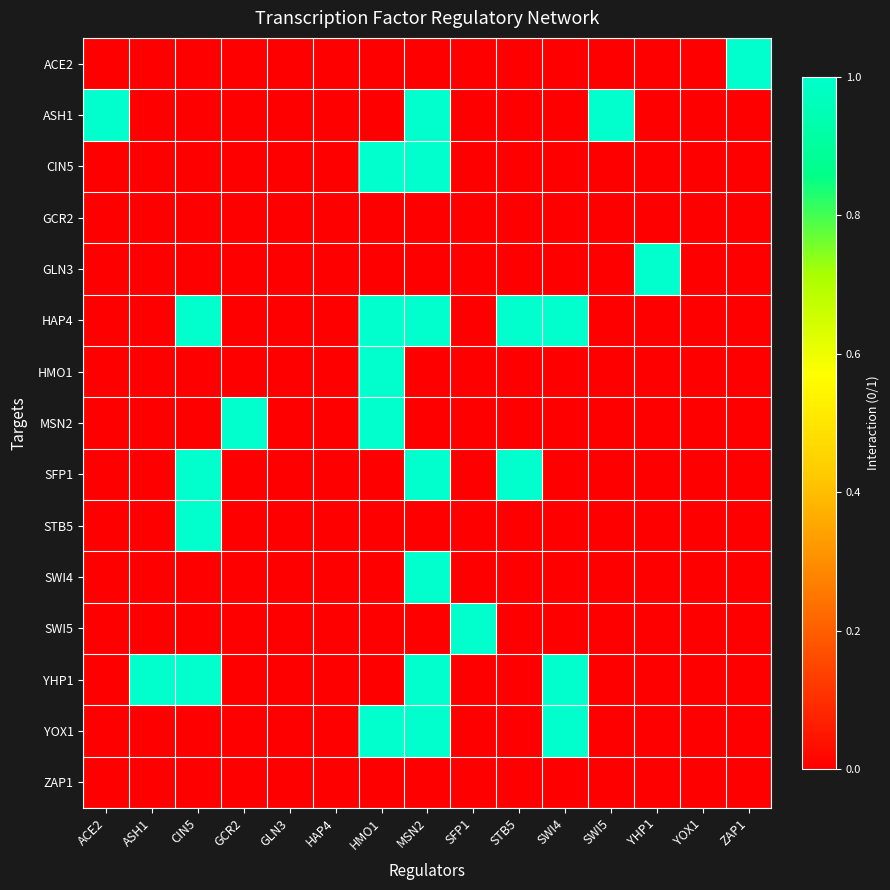

What is the difference between the highest and lowest values at SWI4?

1